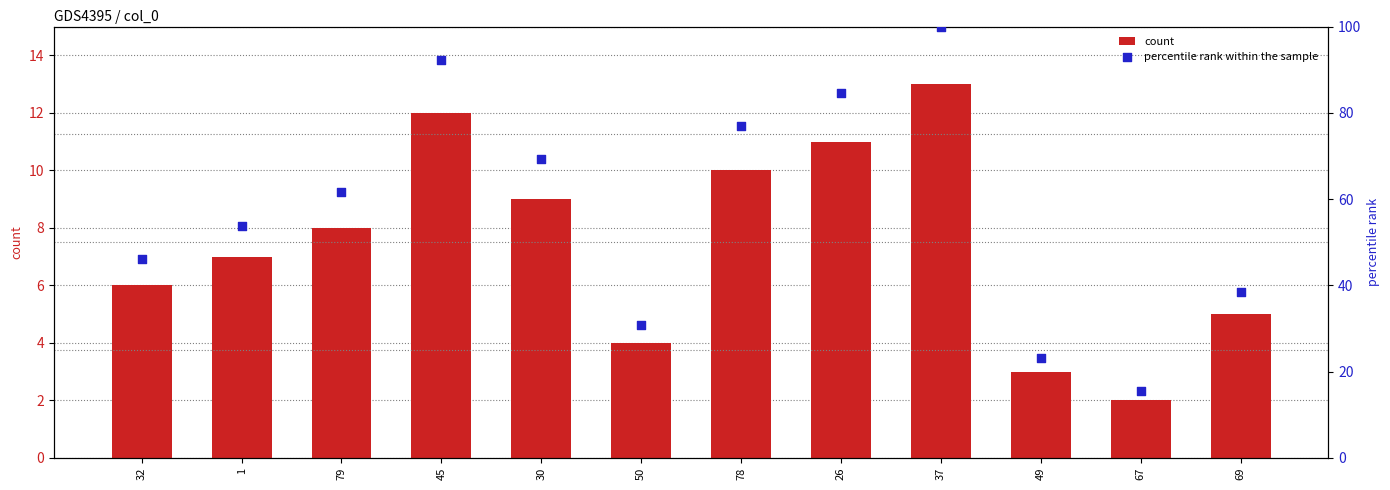

At which category is the sum across all series the highest?

37